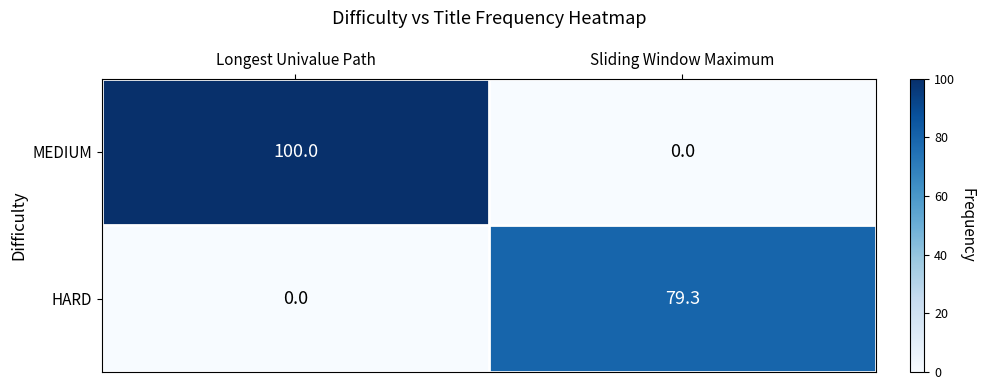

How many data points does each series have?

2